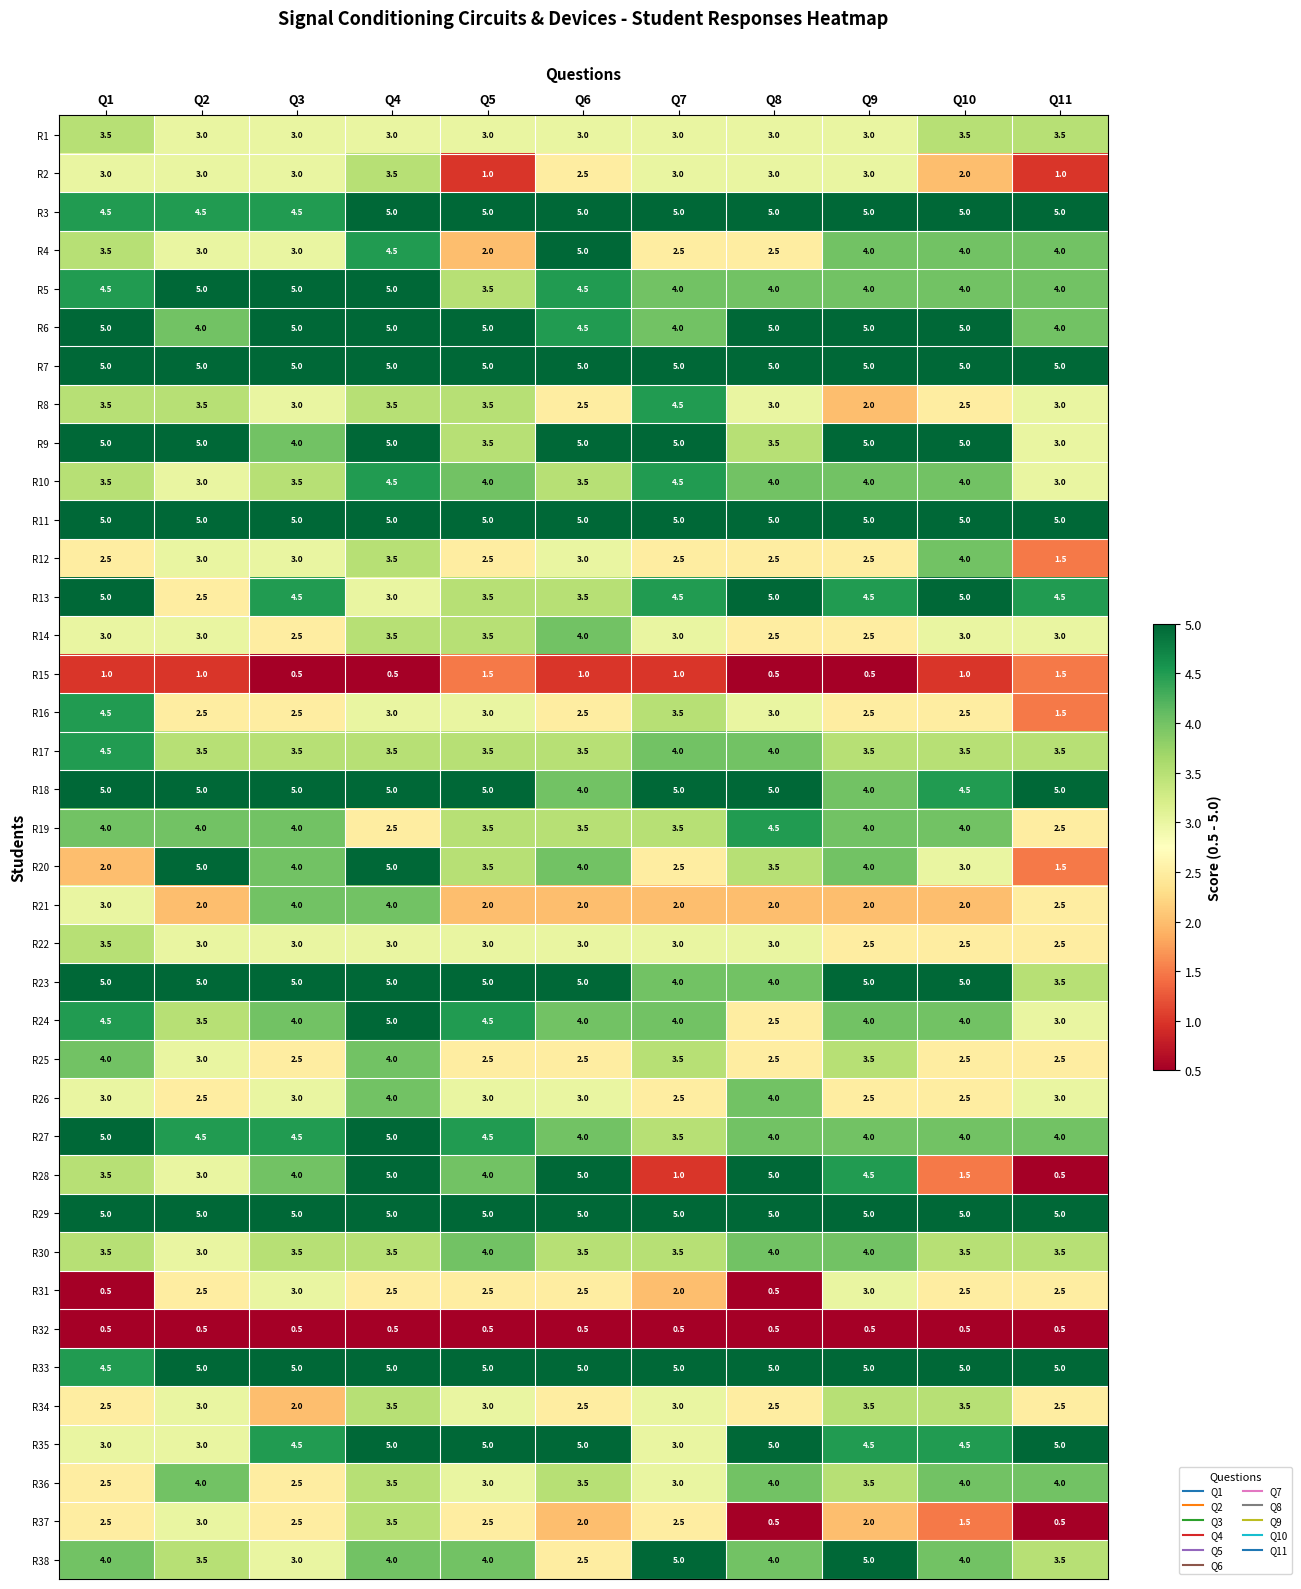

Between Q4 and Q7, which series saw the biggest shift?

R28